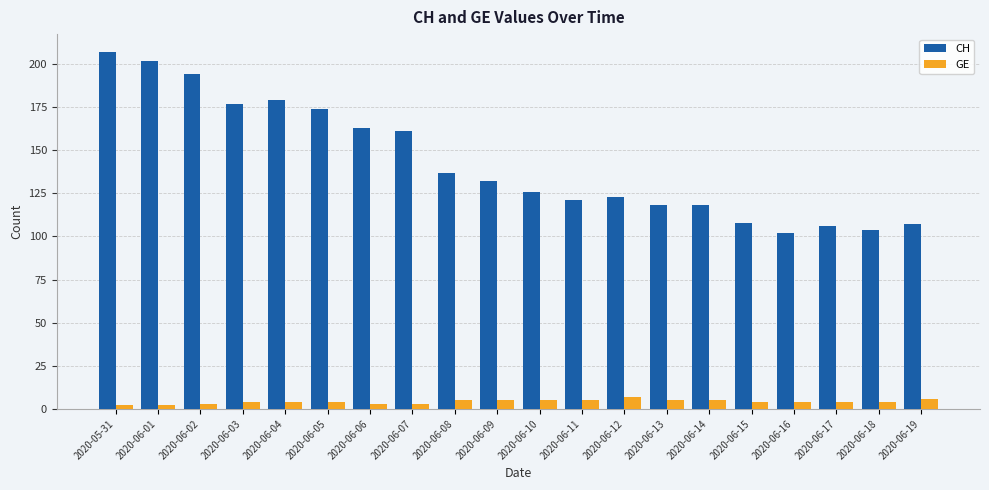

Reading left to right, list all the values displayed in this chart.

CH: 207	202	194	177	179	174	163	161	137	132	126	121	123	118	118	108	102	106	104	107
GE: 2	2	3	4	4	4	3	3	5	5	5	5	7	5	5	4	4	4	4	6